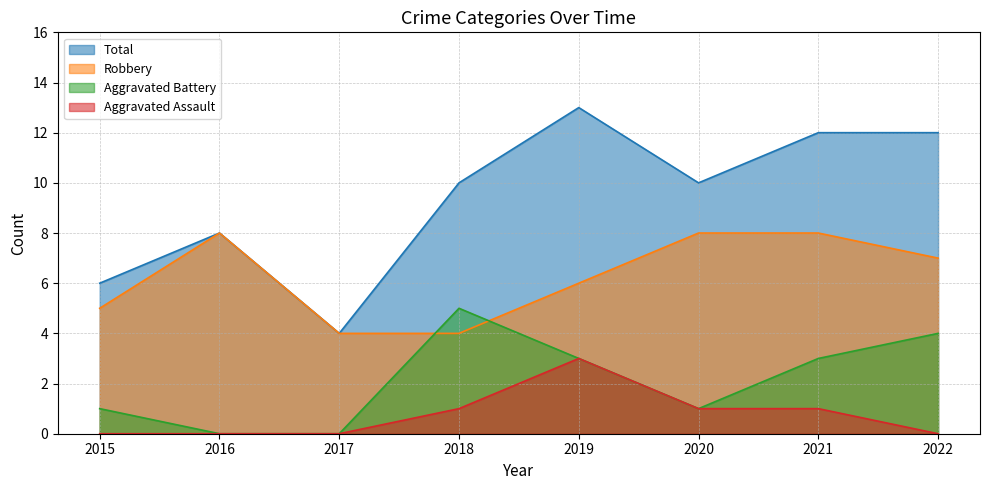

What is the value of the Robbery point at the 1st from the left?

5